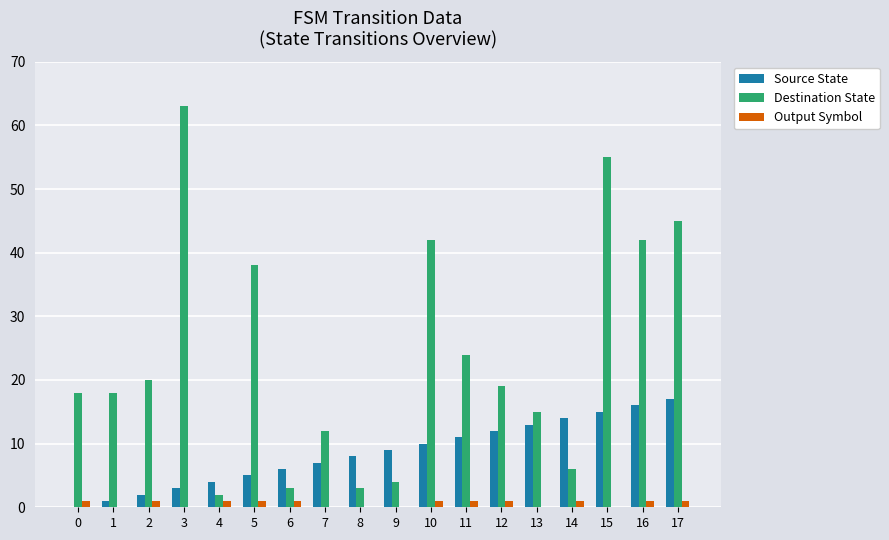

Is it true that Destination State equals 18 at 1?

True